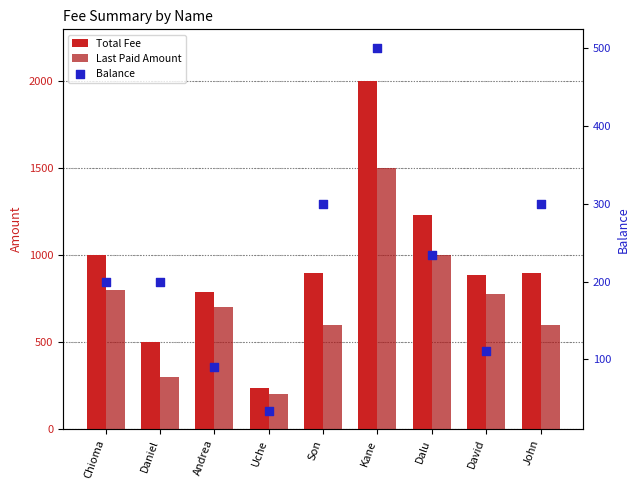

At how many categories does at least one series exceed 178?

9